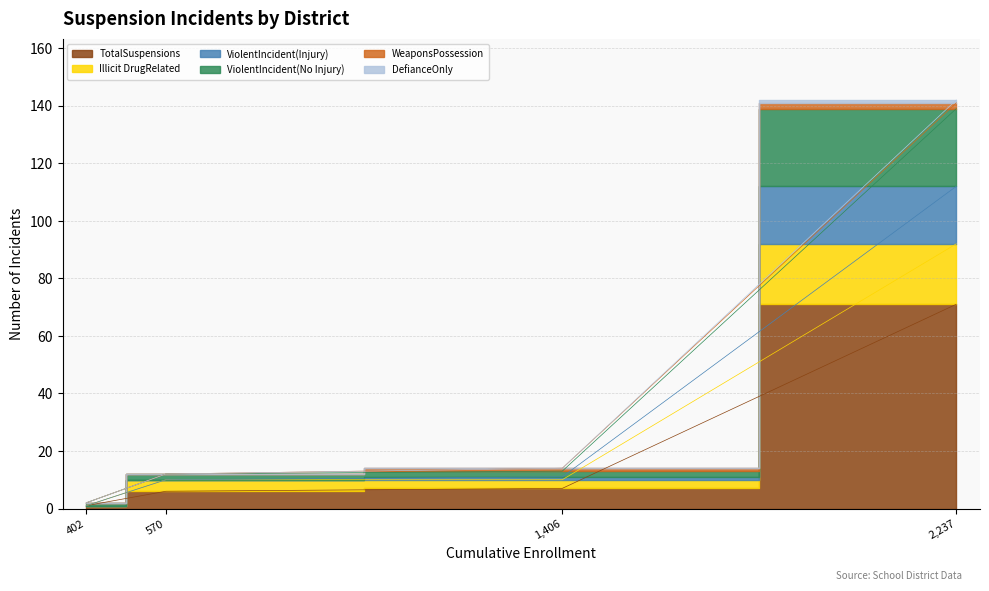

How many positive values does the DefianceOnly series have?

1